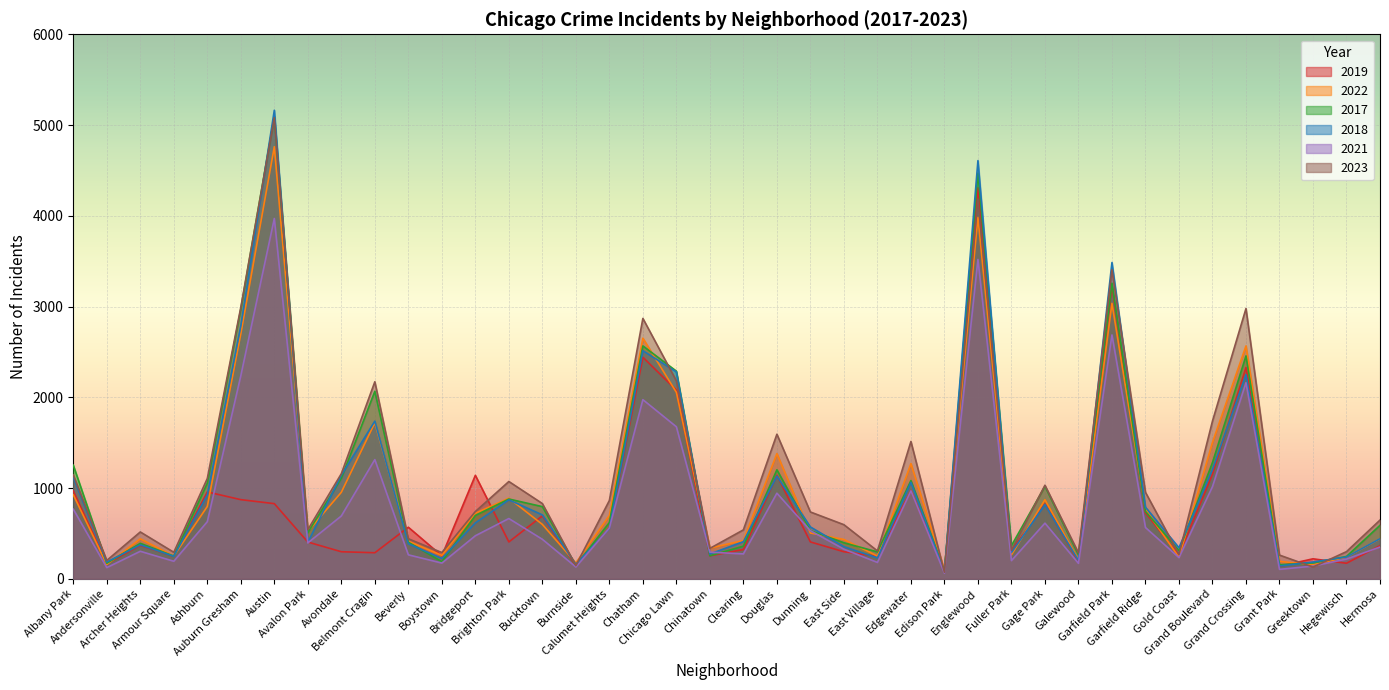

Between Bucktown and Burnside, which series saw the biggest shift?

2023